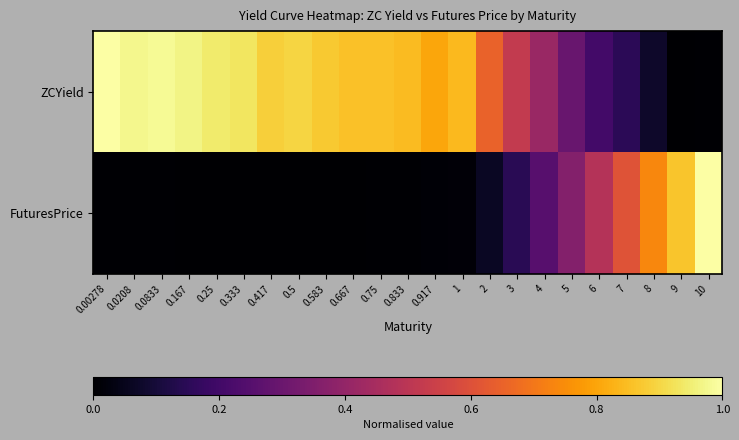

At which category does the chart reach its peak across all series?

0.00278